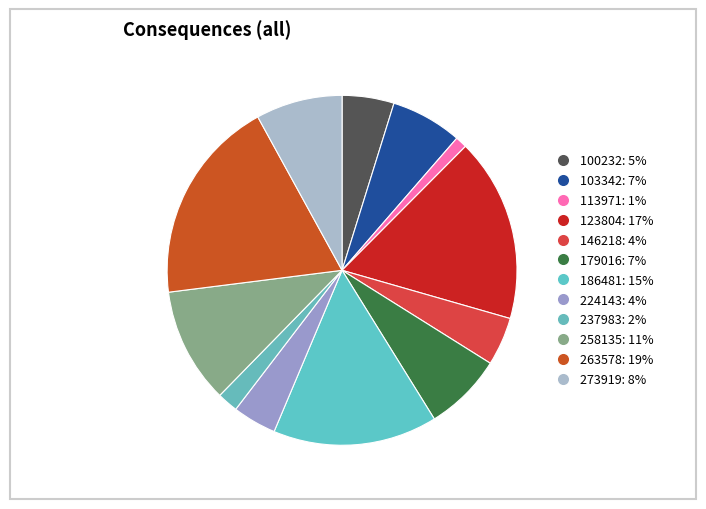

Which slice is the largest?

263578